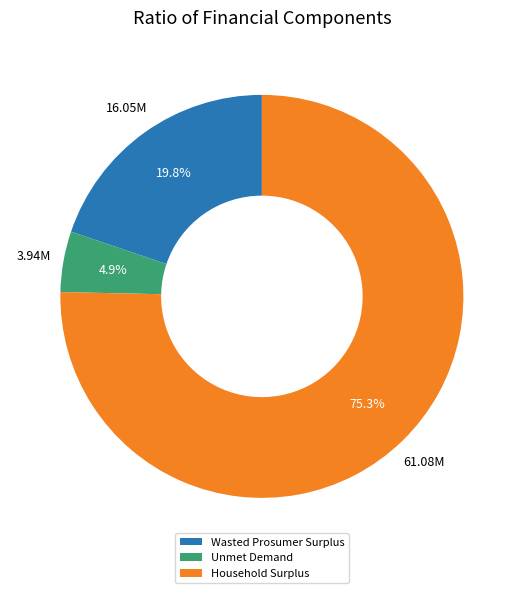

Is Household Surplus the majority of the pie?

Yes